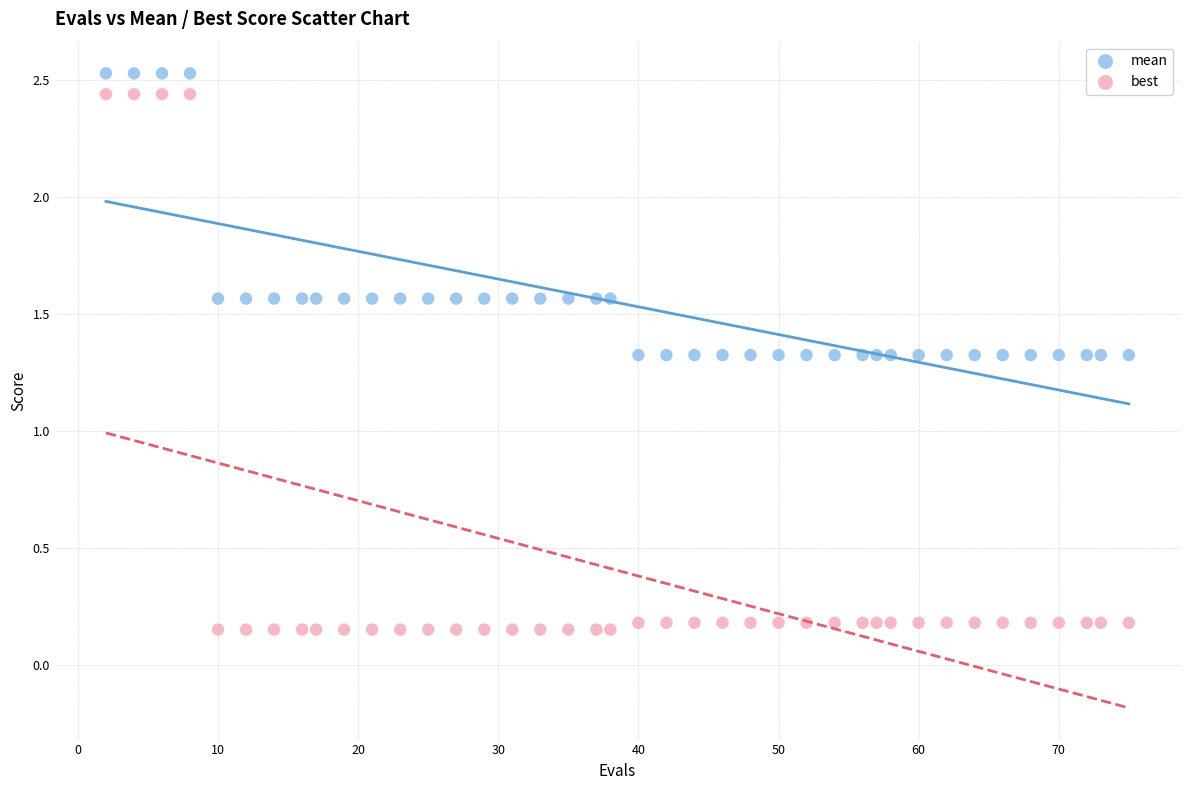

Which series contains the lowest Y value?

best